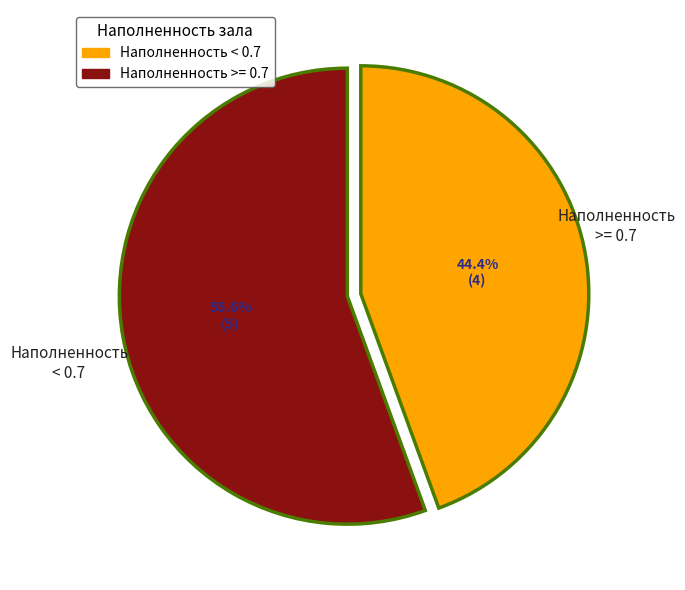

Is there a majority slice in this chart?

Yes